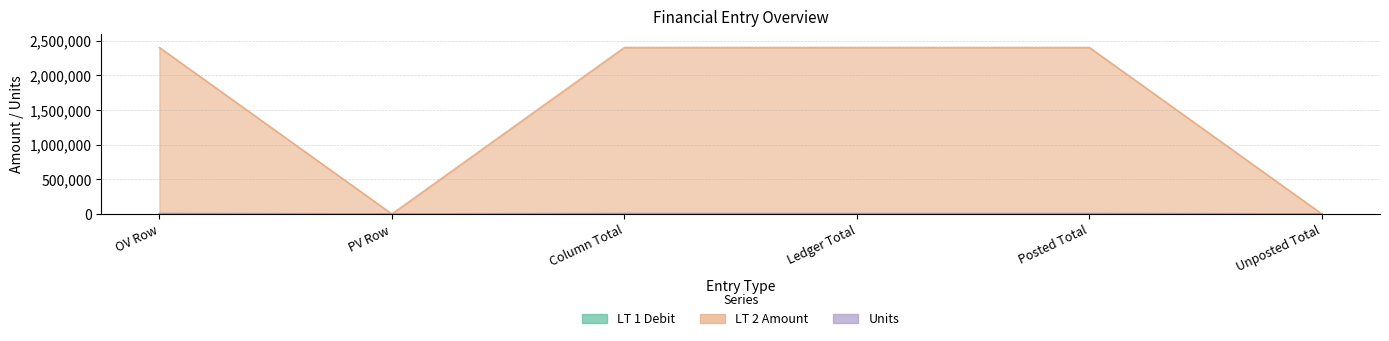

Which series has the widest spread of values?

LT 2 Amount